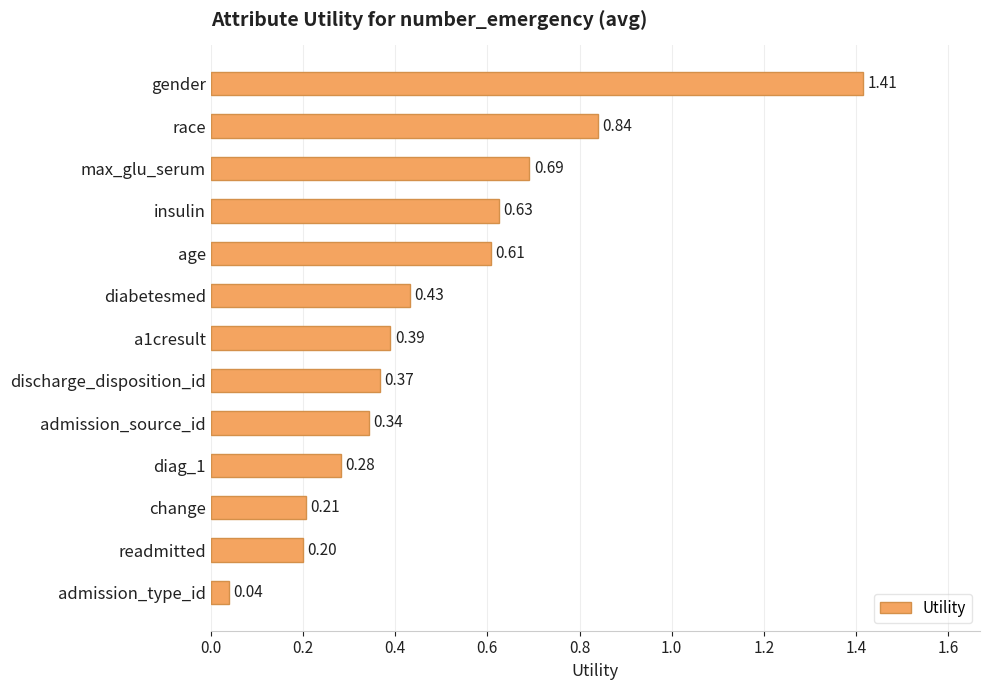

Rank the categories by value from lowest to highest.

admission_type_id, readmitted, change, diag_1, admission_source_id, discharge_disposition_id, a1cresult, diabetesmed, age, insulin, max_glu_serum, race, gender